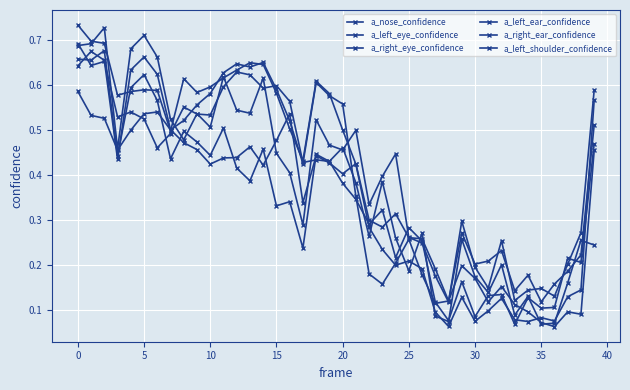

Which series has the largest range (max minus min)?

a_left_ear_confidence